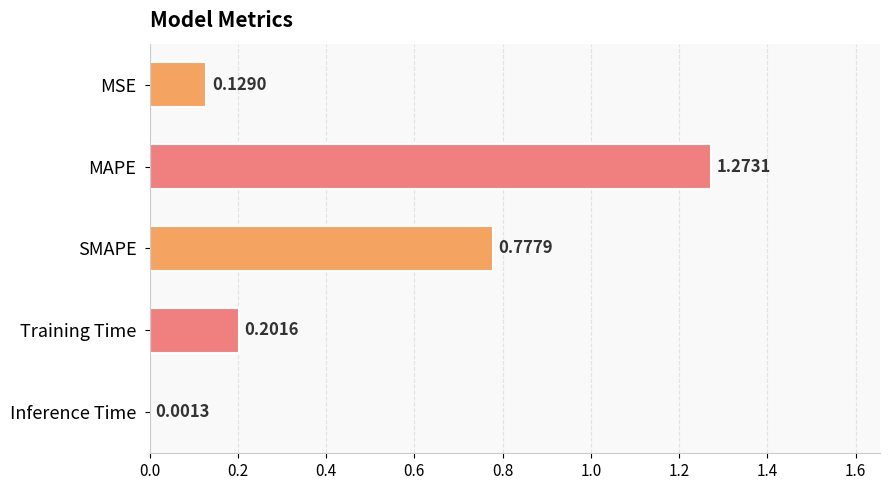

What is the sum of the values at MSE and SMAPE?

0.9